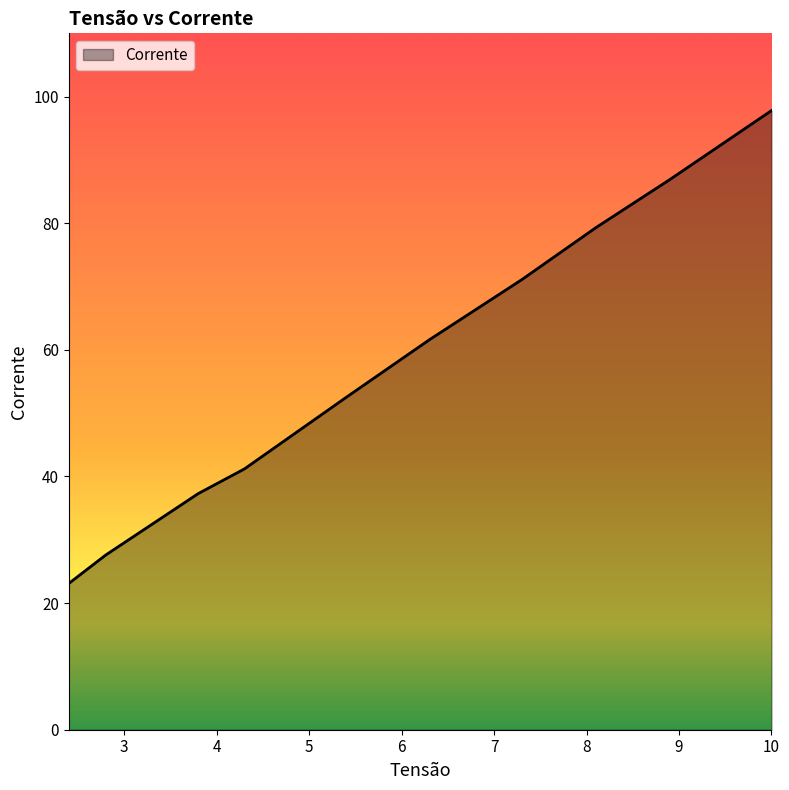

What is the difference between the maximum and minimum values?

74.7